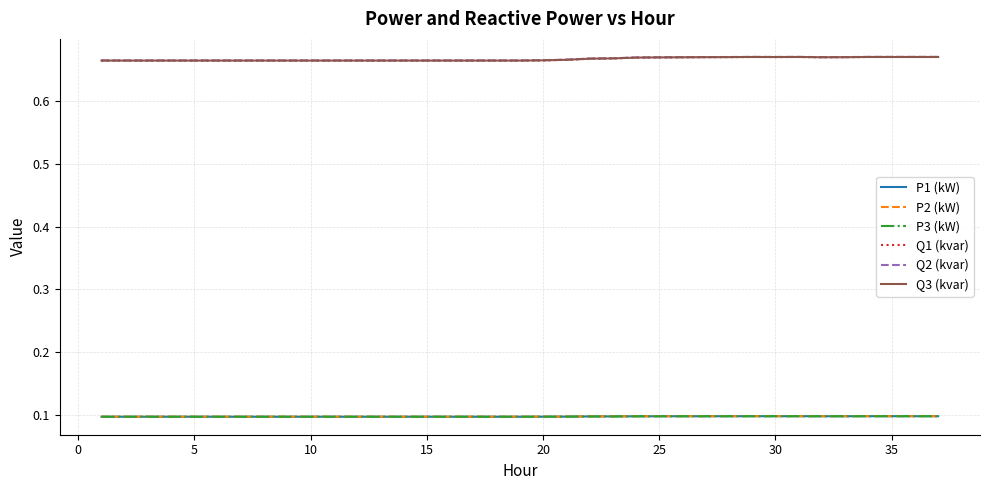

Which series has the widest spread of values?

Q1 (kvar)